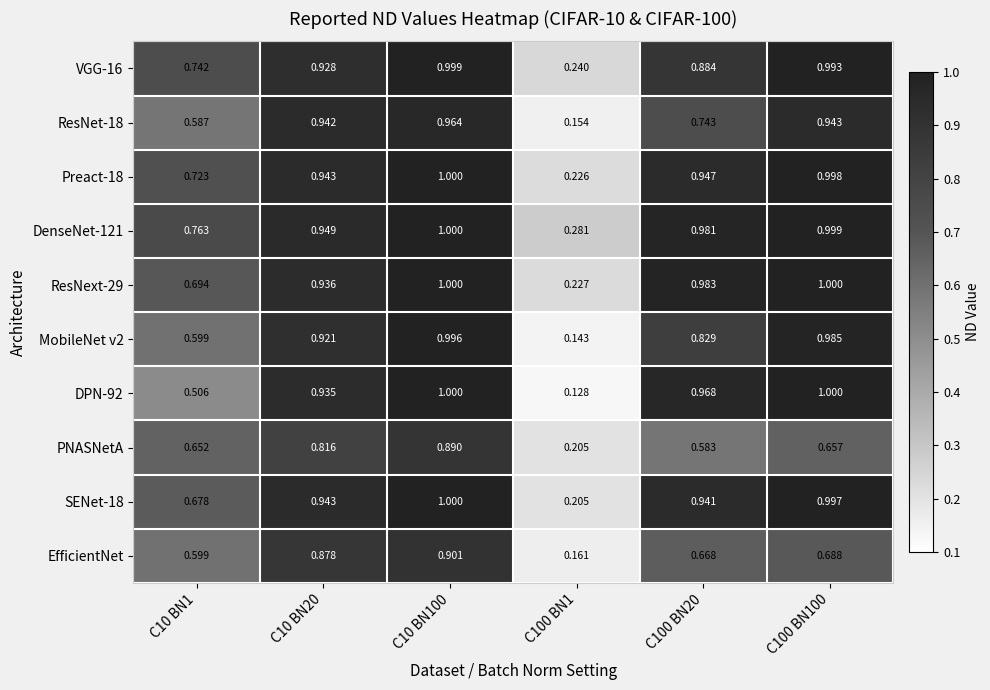

Between C10 BN100 and C100 BN100, which series saw the biggest shift?

PNASNetA